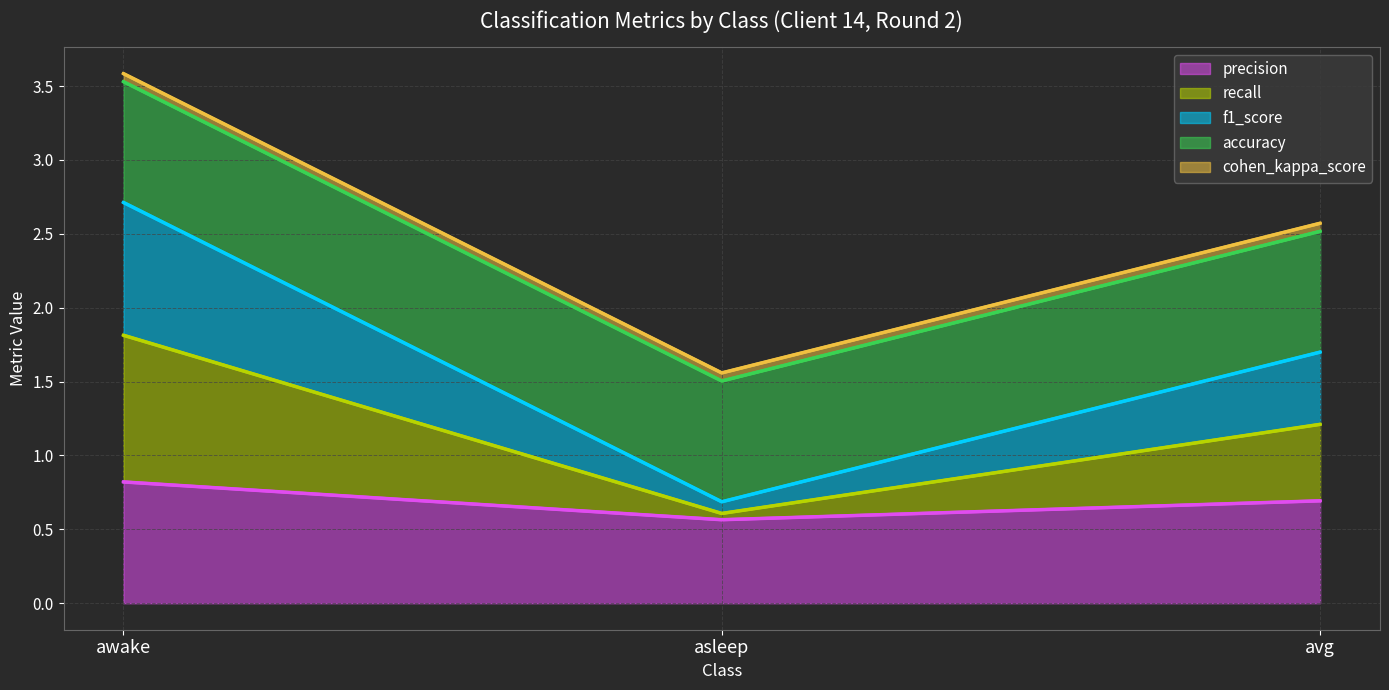

At which category is the sum across all series the highest?

awake